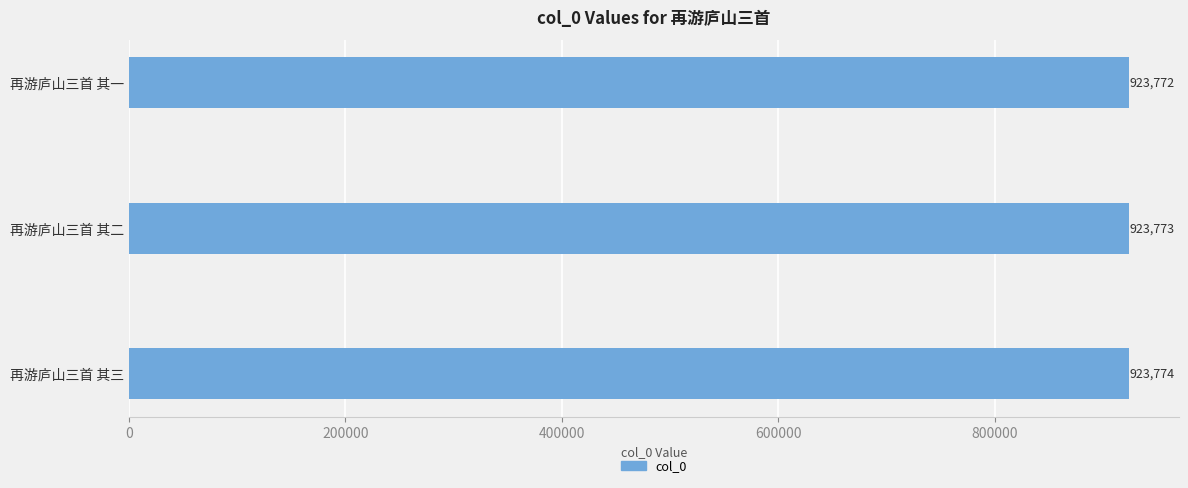

Reading top to bottom, what are all the values shown in this chart?

923772	923773	923774